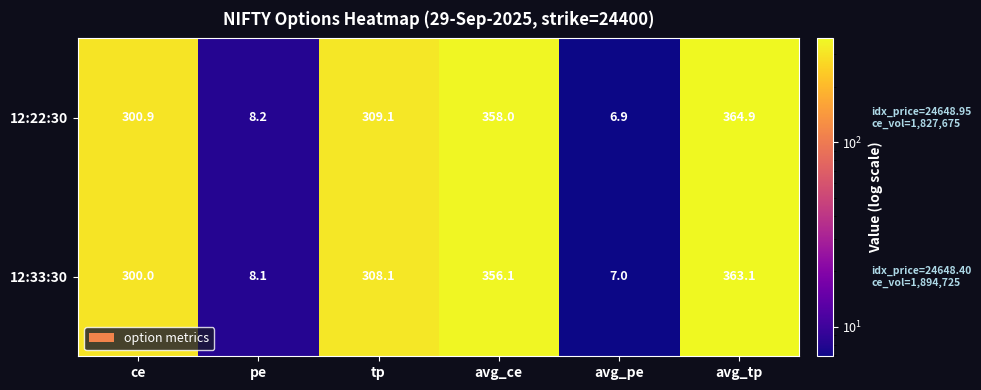

What is the spread (max minus min) of values at avg_ce?

1.9